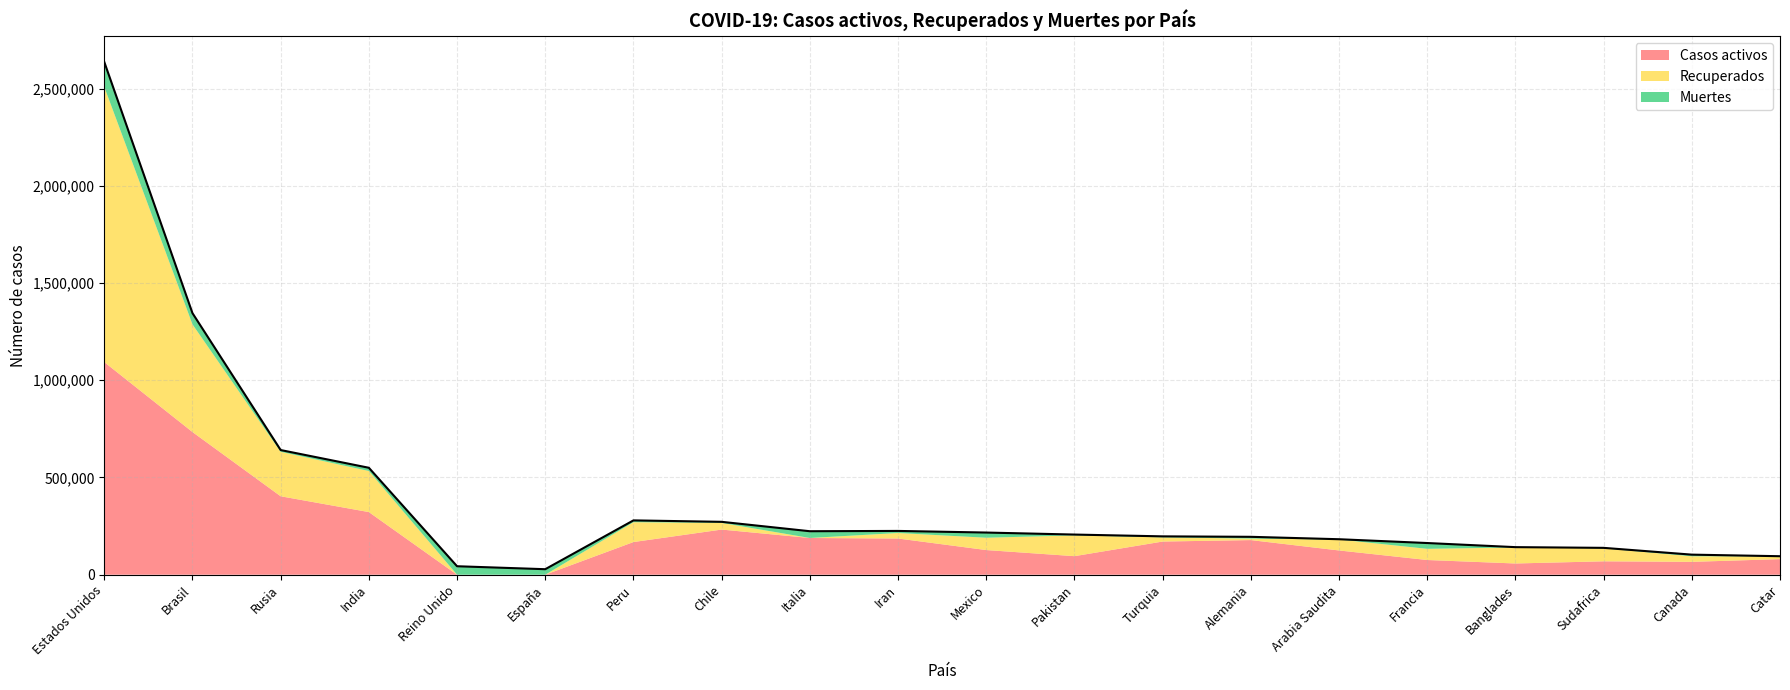

After their last crossing, which series has the higher values: Casos activos or Recuperados?

Casos activos